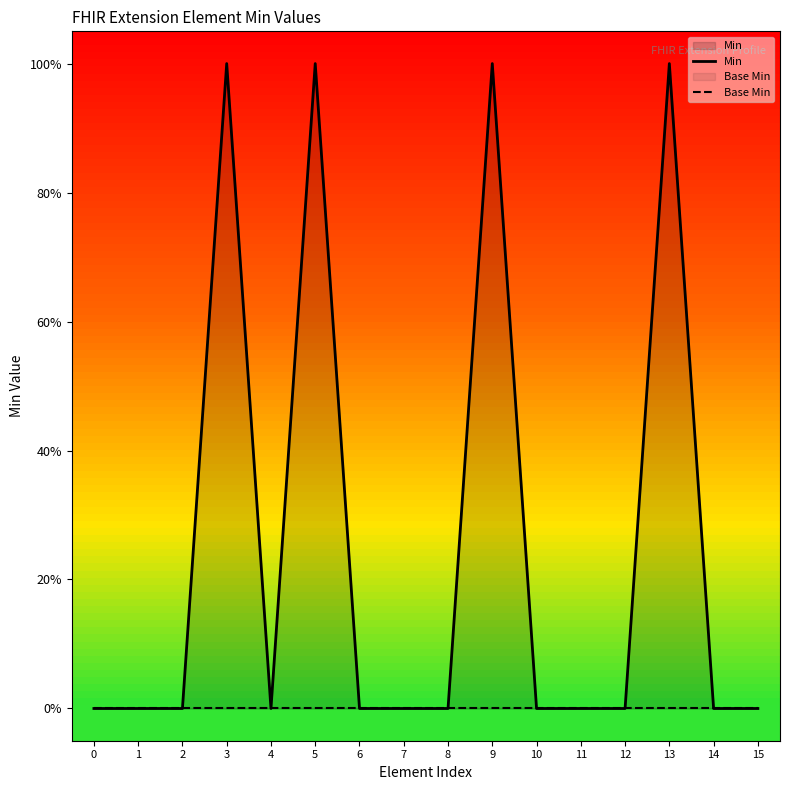

Which series changed the most between 7 and 10?

Min